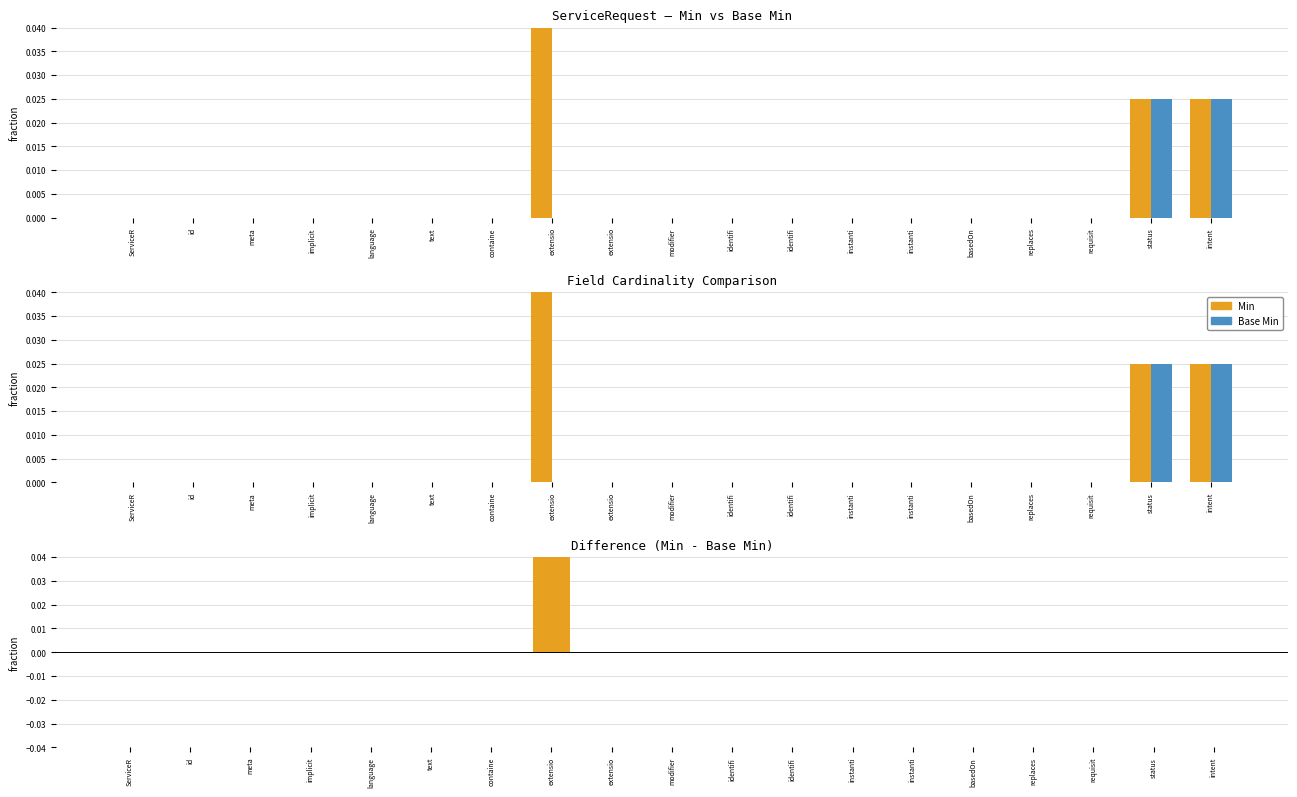

The value of Difference (Min - Base Min) at intent is 0.0. True or false?

False